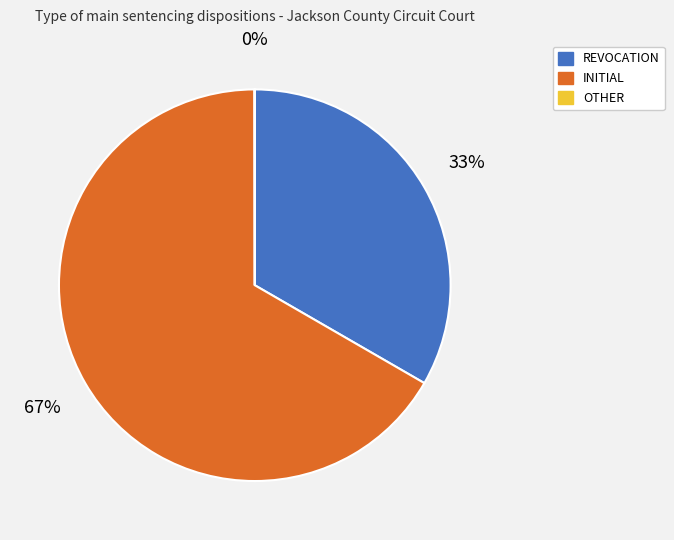

Which category has the biggest portion of the pie?

INITIAL